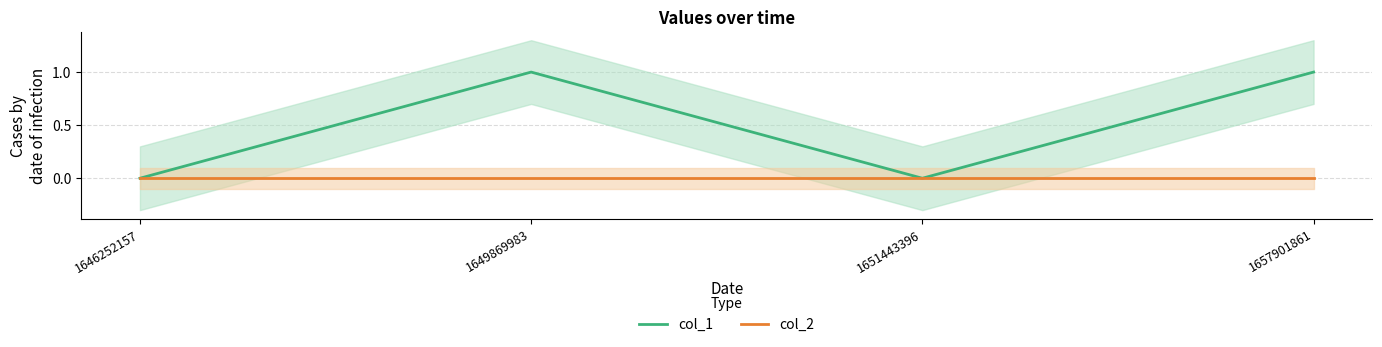

True or false: col_2 and col_1 cross at least once.

False